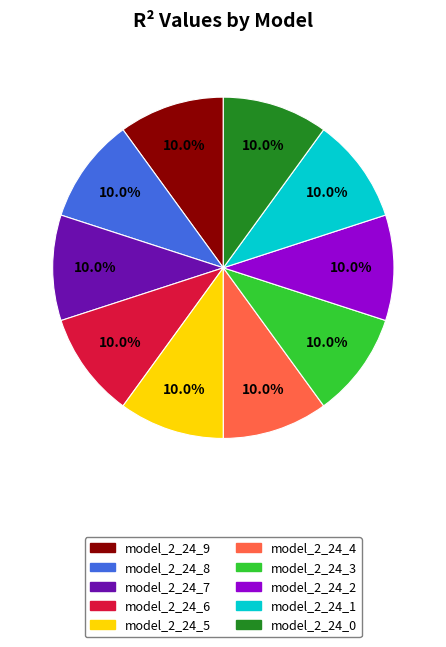

Is the sum of model_2_24_5 and model_2_24_2 greater than half?

No